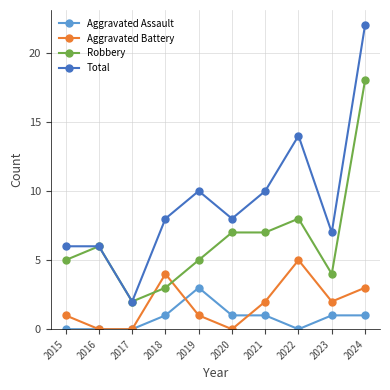

True or false: Aggravated Assault and Total intersect in this chart.

False